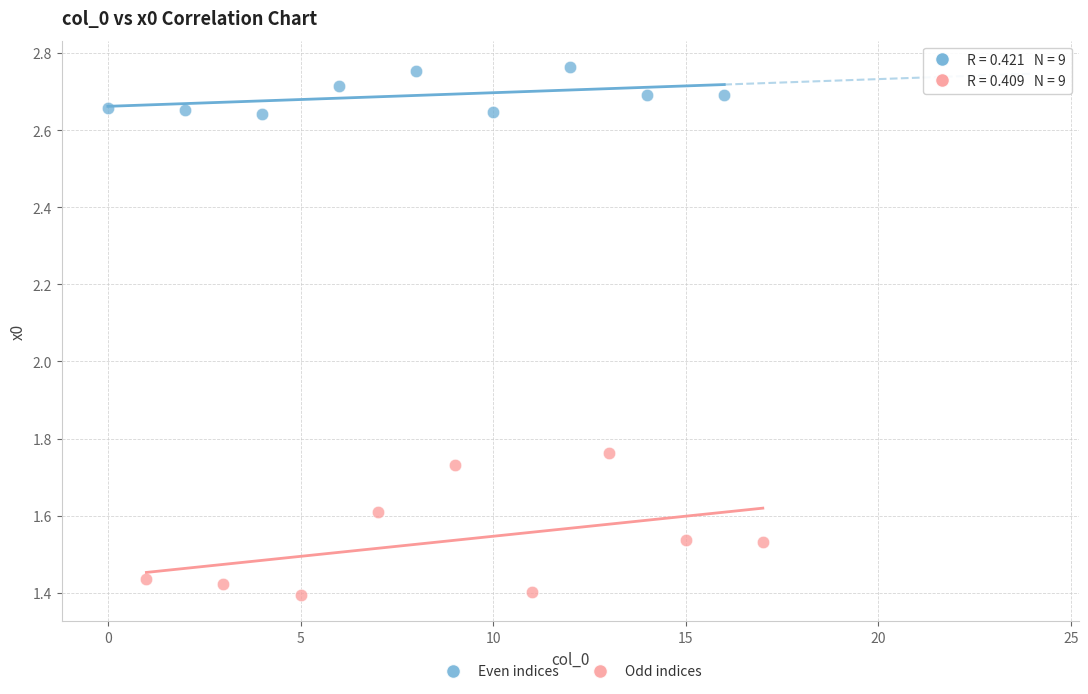

Which series has the widest spread of Y values?

Odd indices